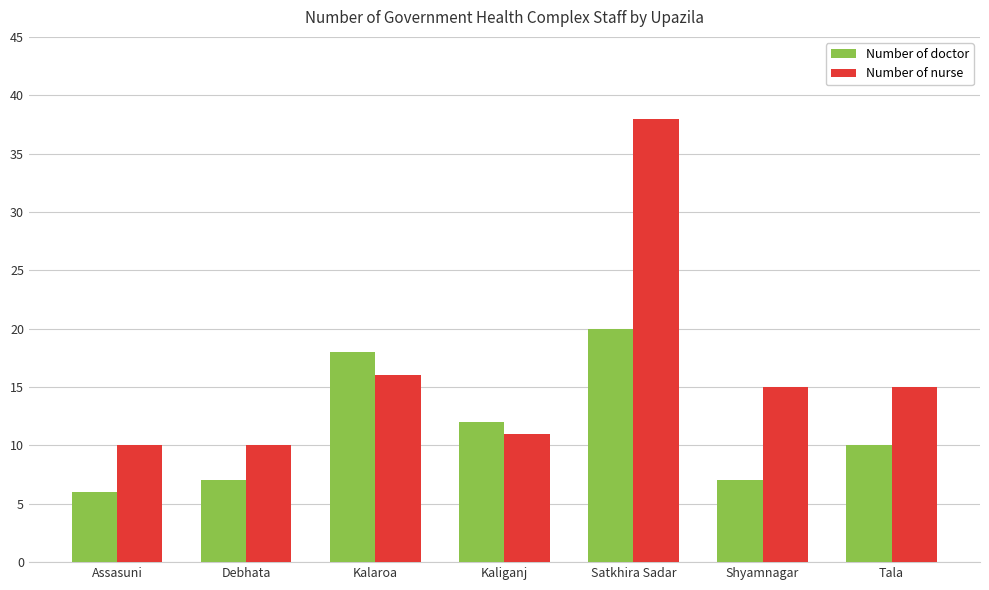

Which series has the largest range (max minus min)?

Number of nurse